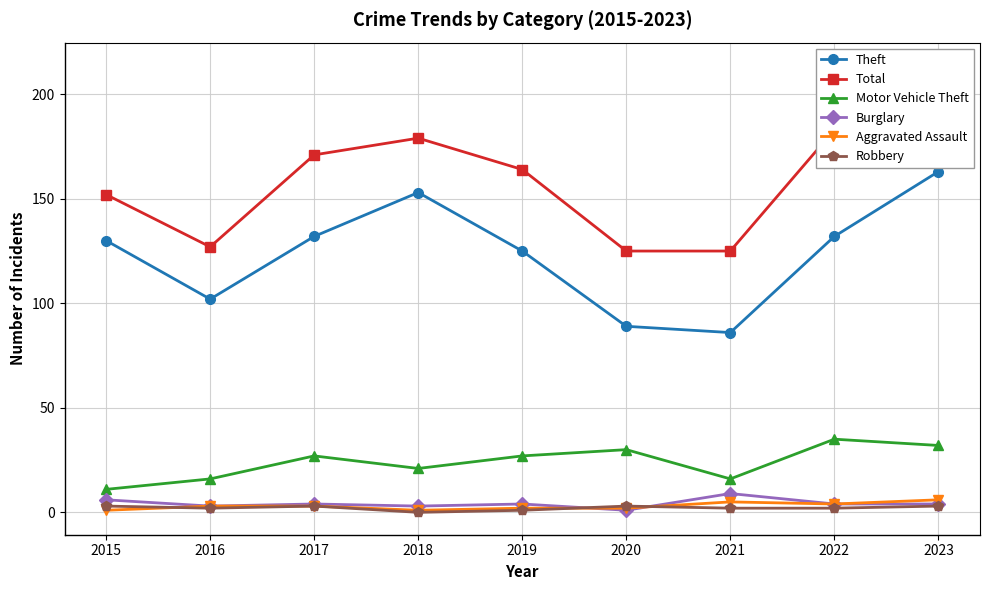

At which label does Motor Vehicle Theft first exceed 27?

2020